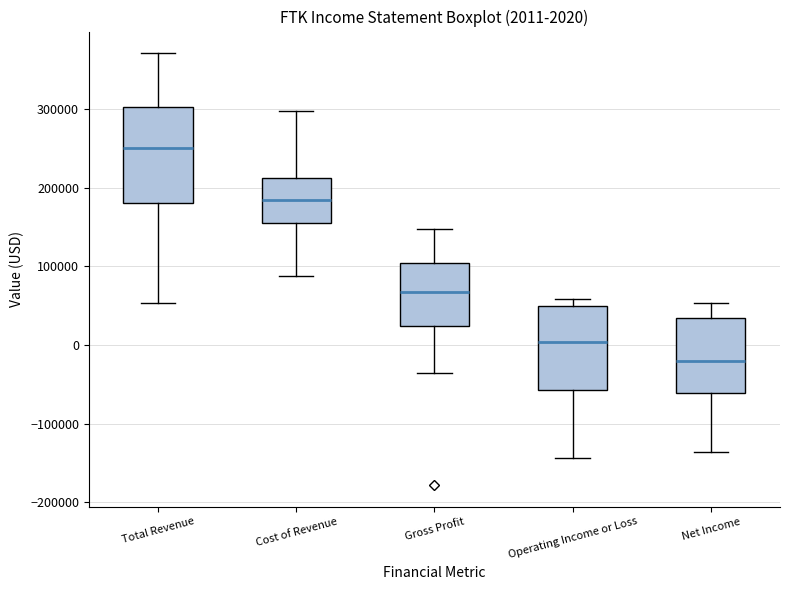

Which box has the highest median line?

Total Revenue